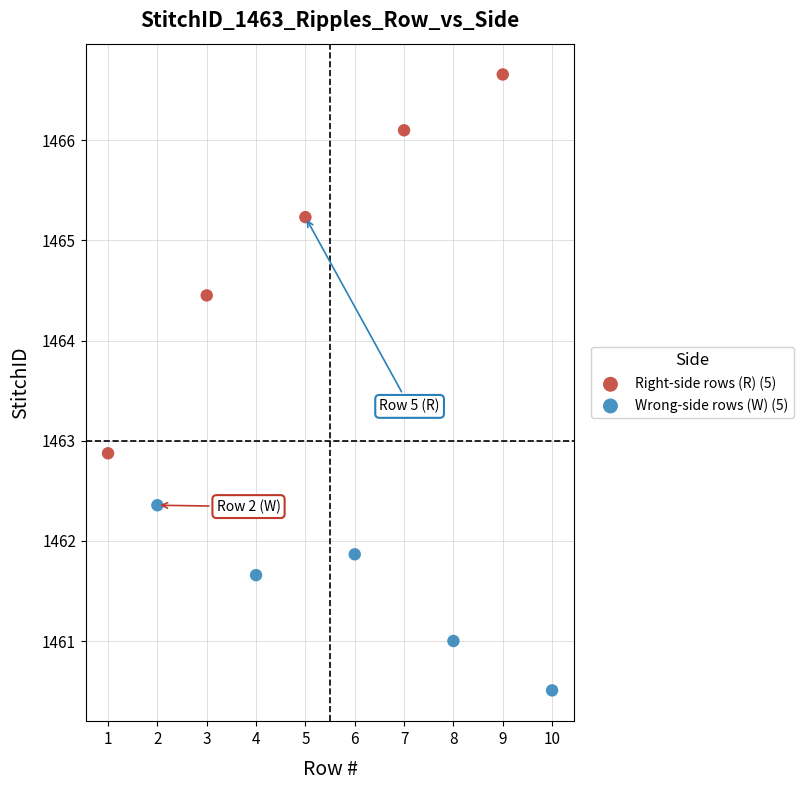

Which series reaches the minimum Y coordinate?

Wrong-side rows (W) (5)